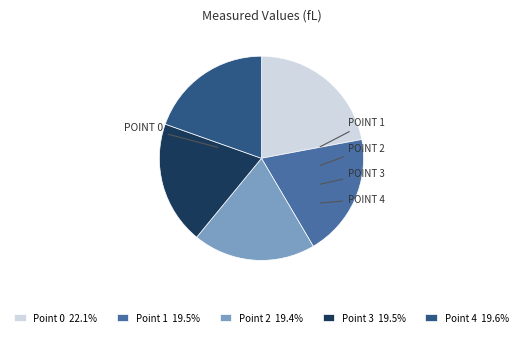

Count the number of slices in the pie.

5